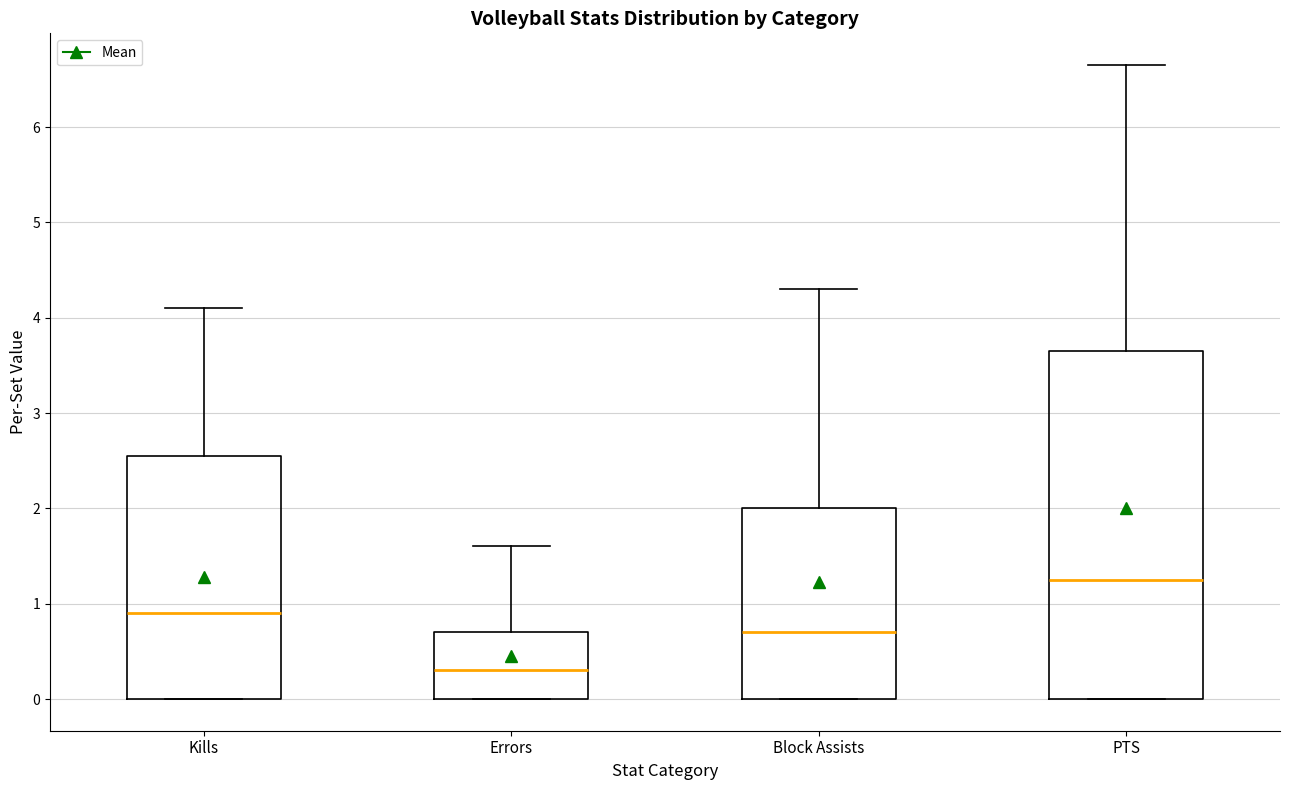

Which box's median line is the highest?

PTS